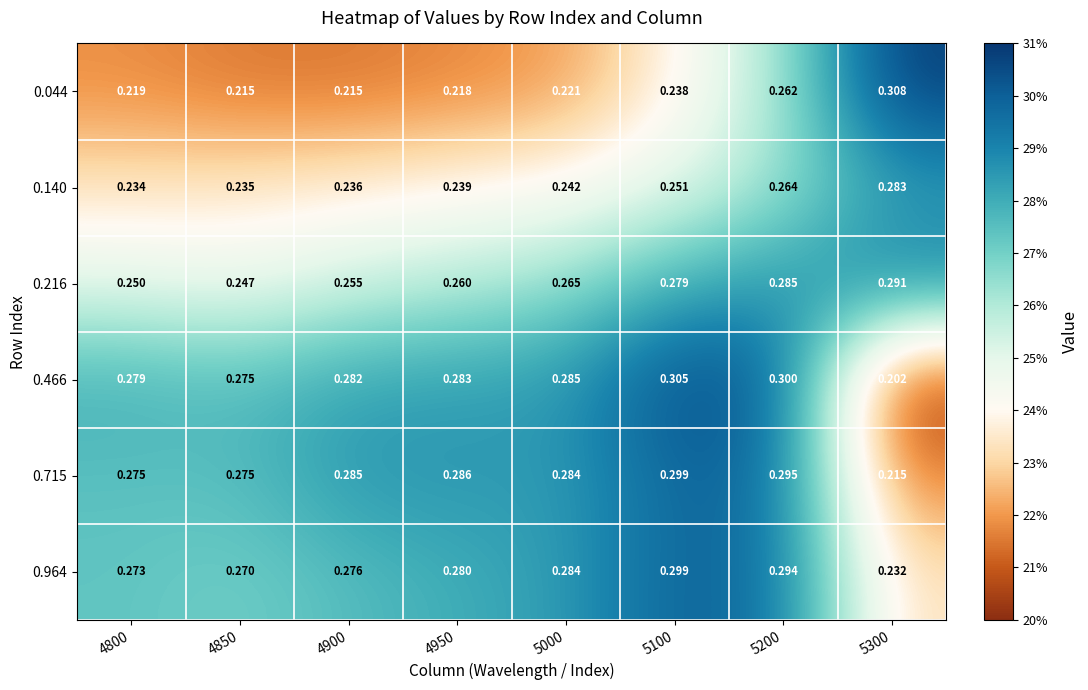

Is the value of 0.044 at 4950 greater than the value of 0.715 at 4900?

No